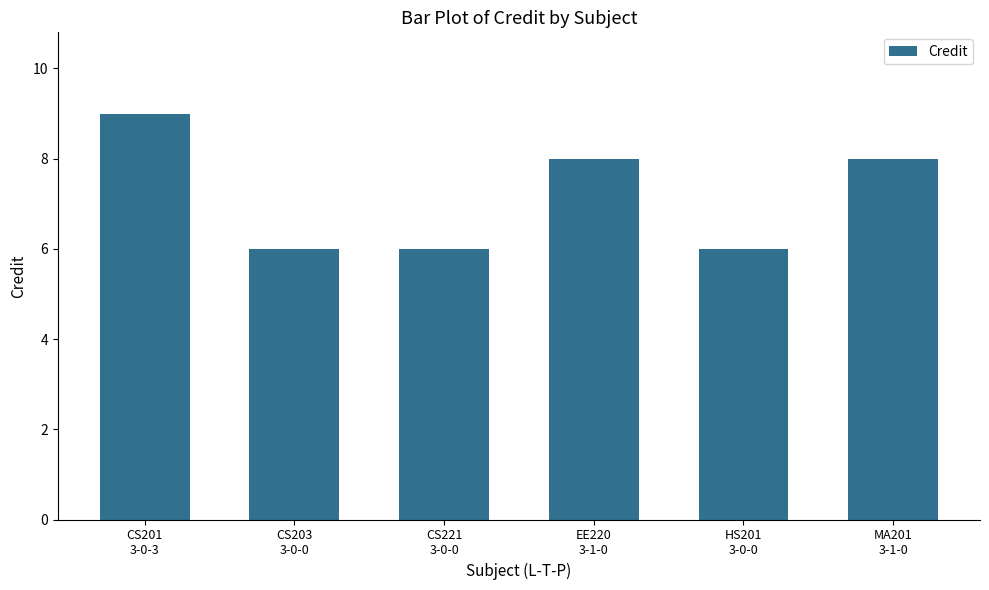

What is the value of the 3rd bar from the left?

6